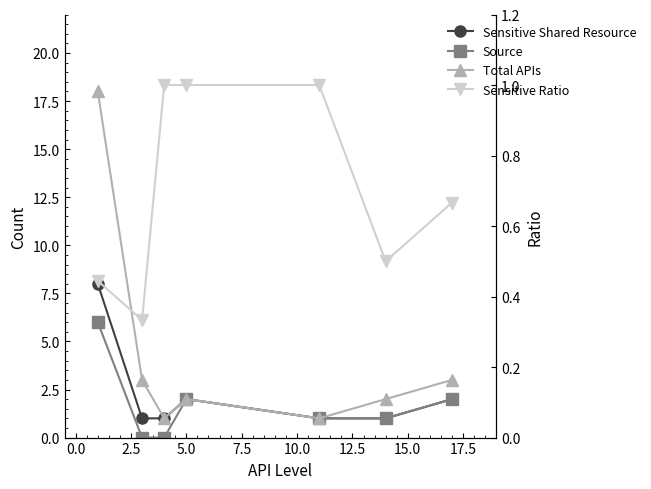

True or false: Total APIs and Source intersect in this chart.

False